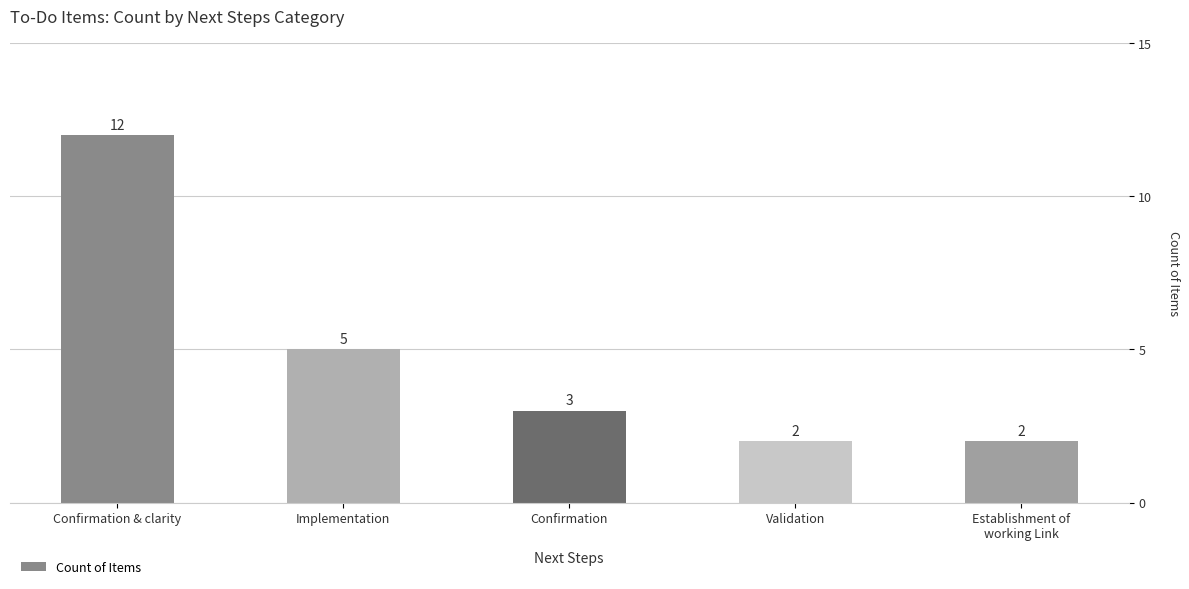

What is the difference between the maximum and minimum values?

10